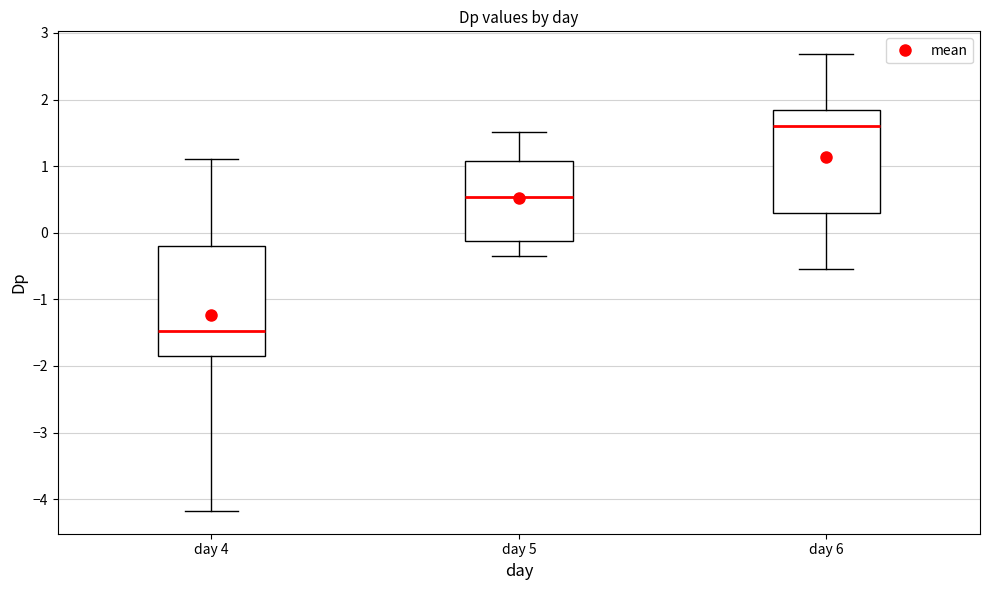

Which box is the tallest, from its lower edge to its upper edge?

day 4